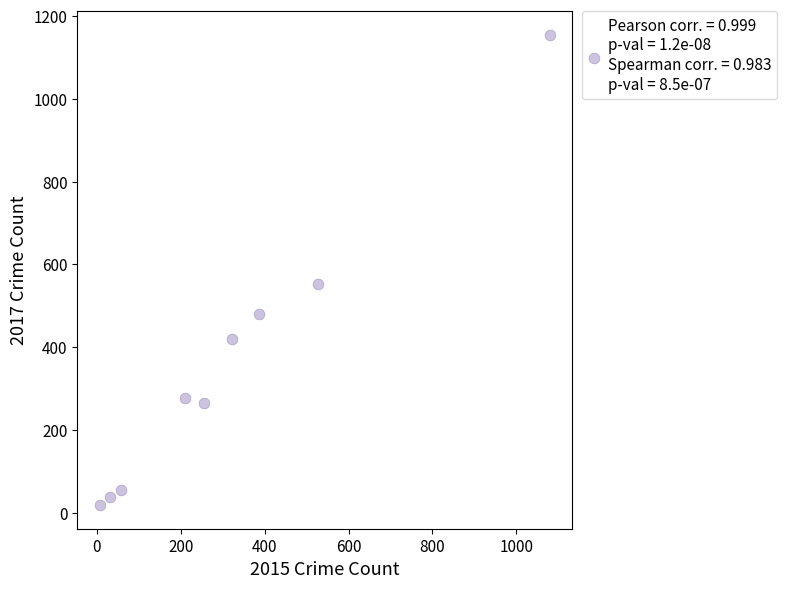

What Y value in the scatter plot is closest to 586?

553